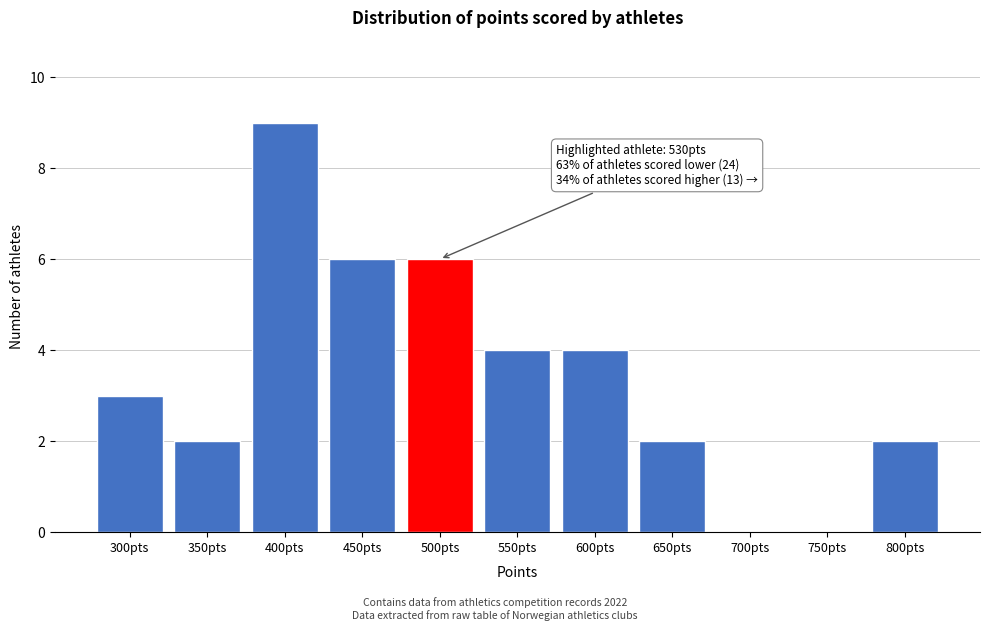

Reading left to right, extract all data points from this chart.

300pts=3	350pts=2	400pts=9	450pts=6	500pts=6	550pts=4	600pts=4	650pts=2	700pts=0	750pts=0	800pts=2